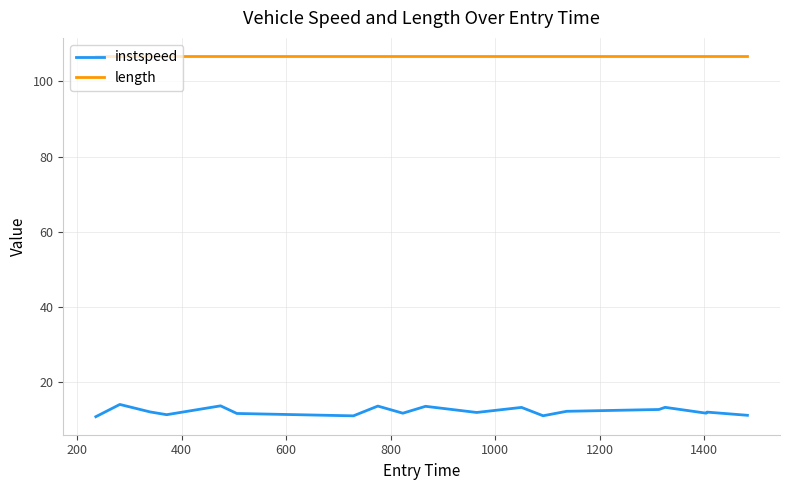

How many lines are shown in the chart?

2